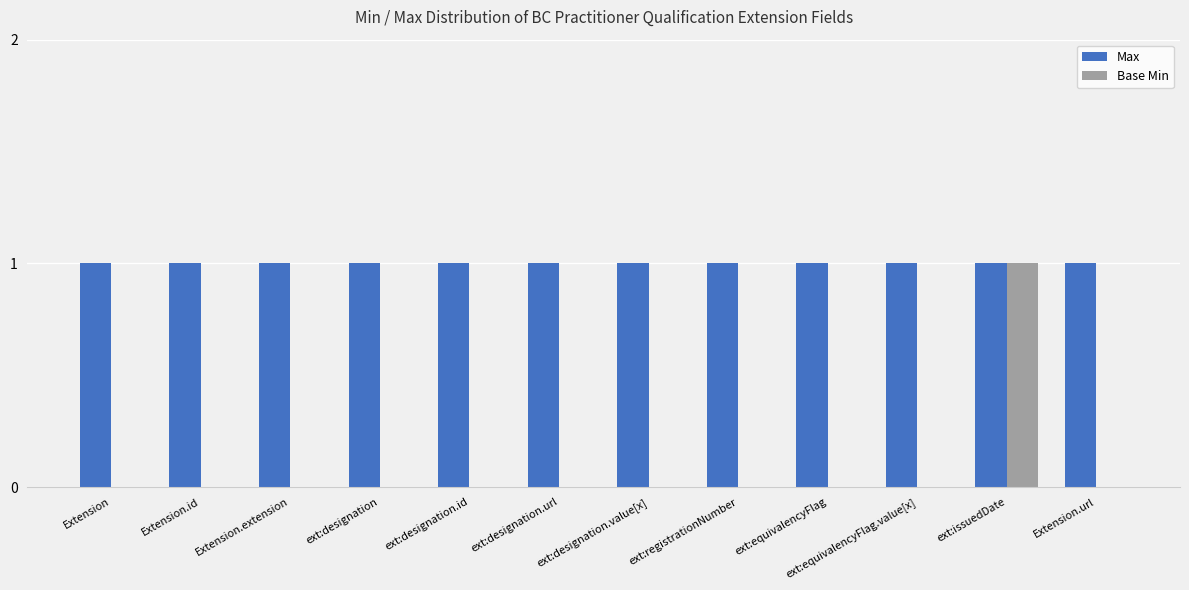

What is the spread (max minus min) of values at ext:designation.url?

1